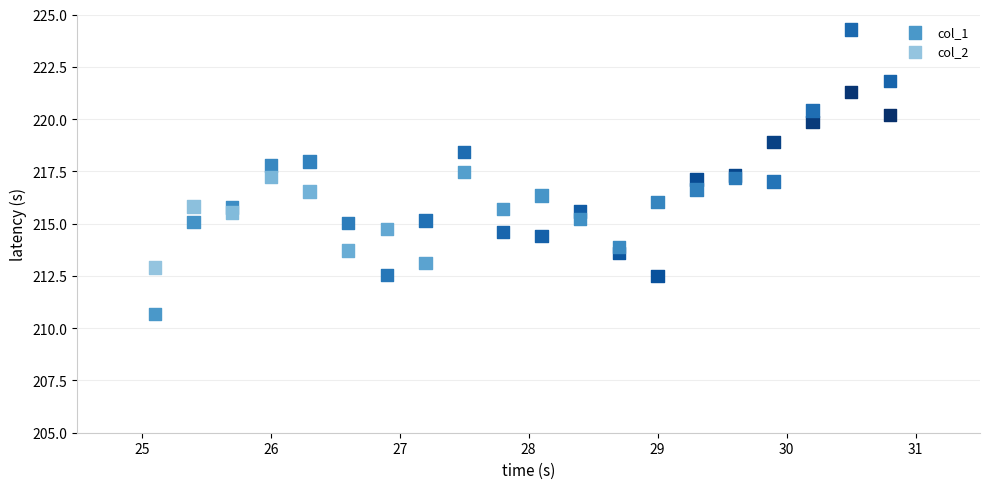

Which series has the largest Y range (max minus min)?

col_2